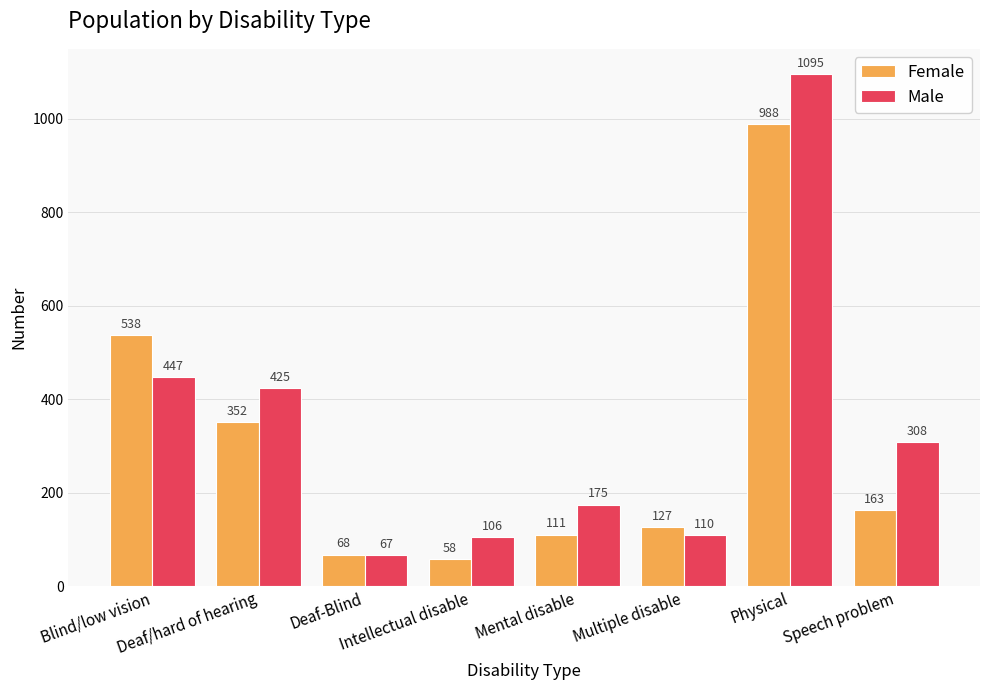

The Male series shows 106 at Intellectual disable. True or false?

True